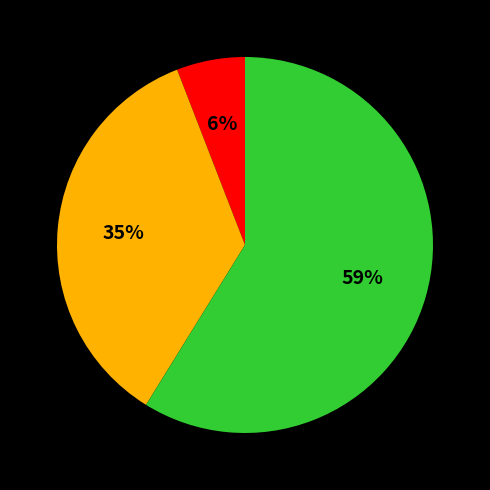

To the nearest percent, what is the average slice percentage?

33%